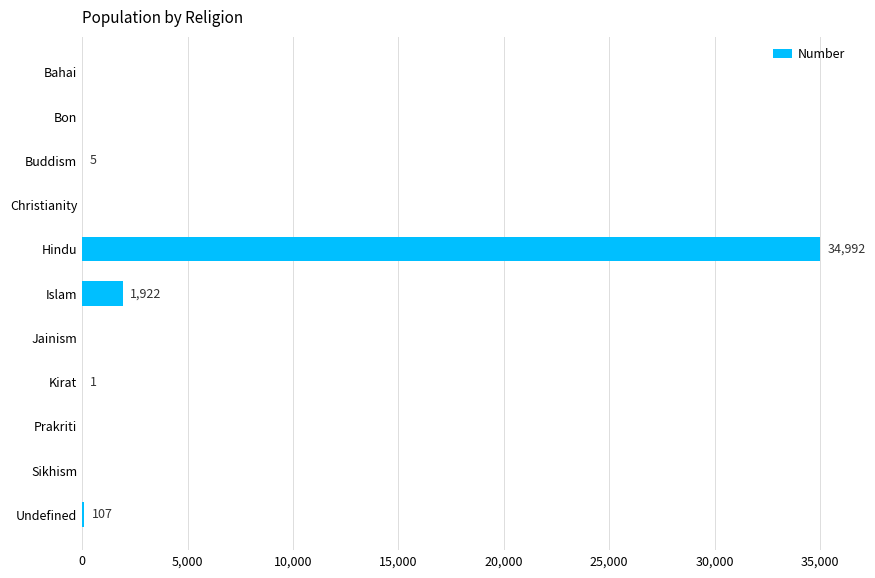

The chart shows a value of 12507 at Bahai. True or false?

False